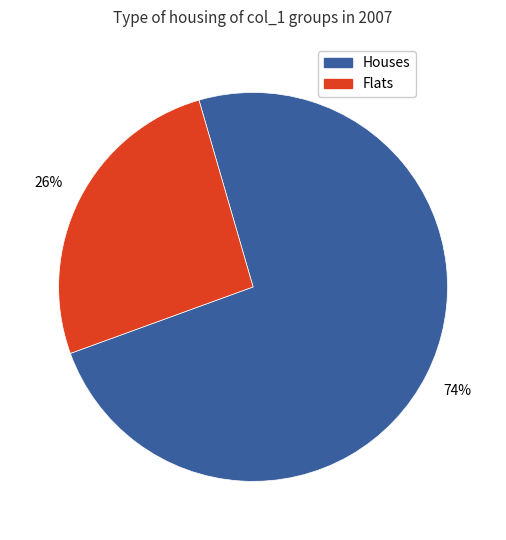

Is there any slice that represents more than half of the pie?

Yes